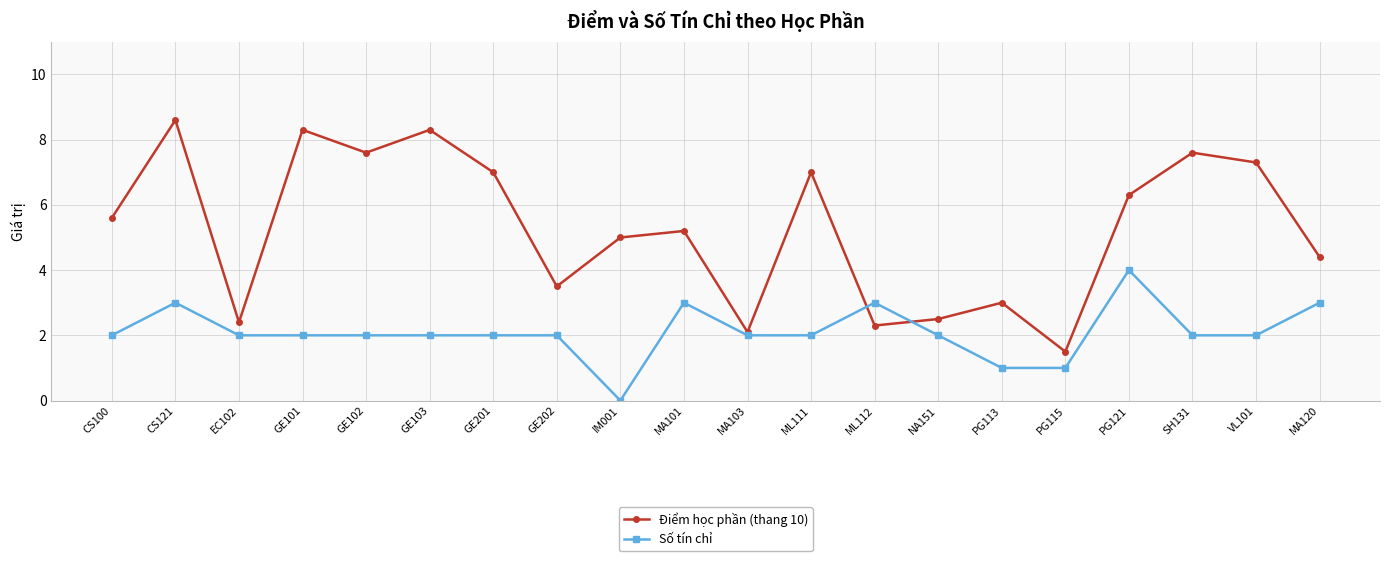

What is the difference between the Điểm học phần (thang 10) values at IM001 and EC102?

2.6